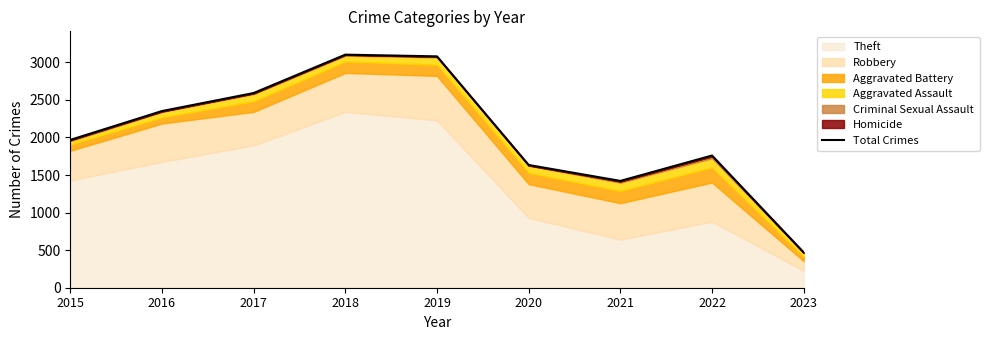

How many lines are shown in the chart?

1